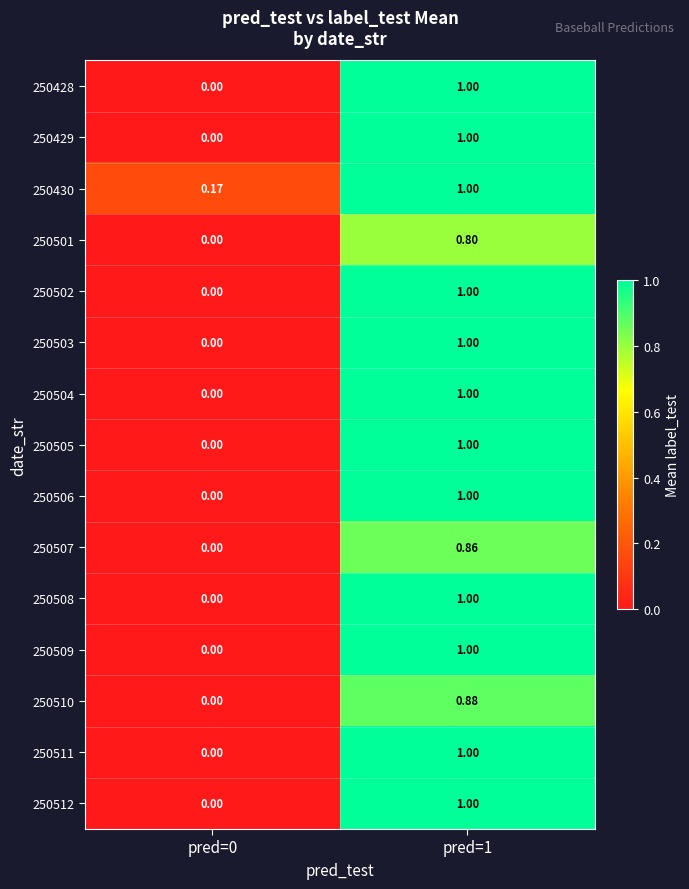

Which label corresponds to the smallest value in the chart?

pred=0